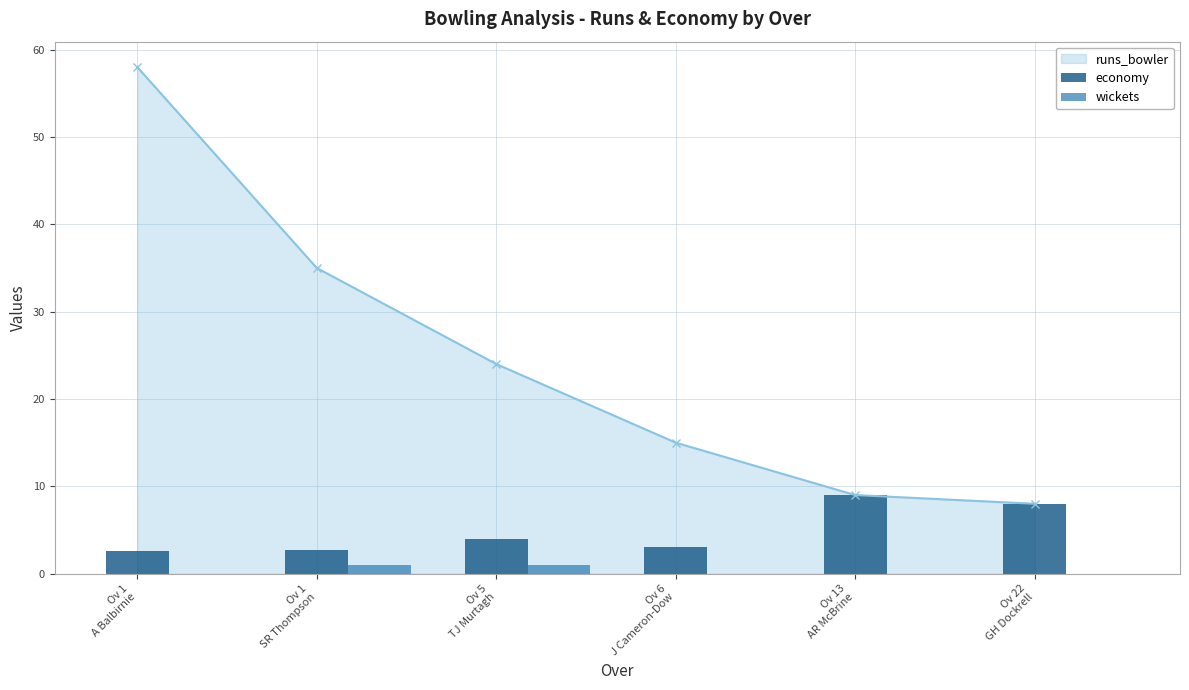

What is the value of the runs_bowler point at the 1st from the left?

58